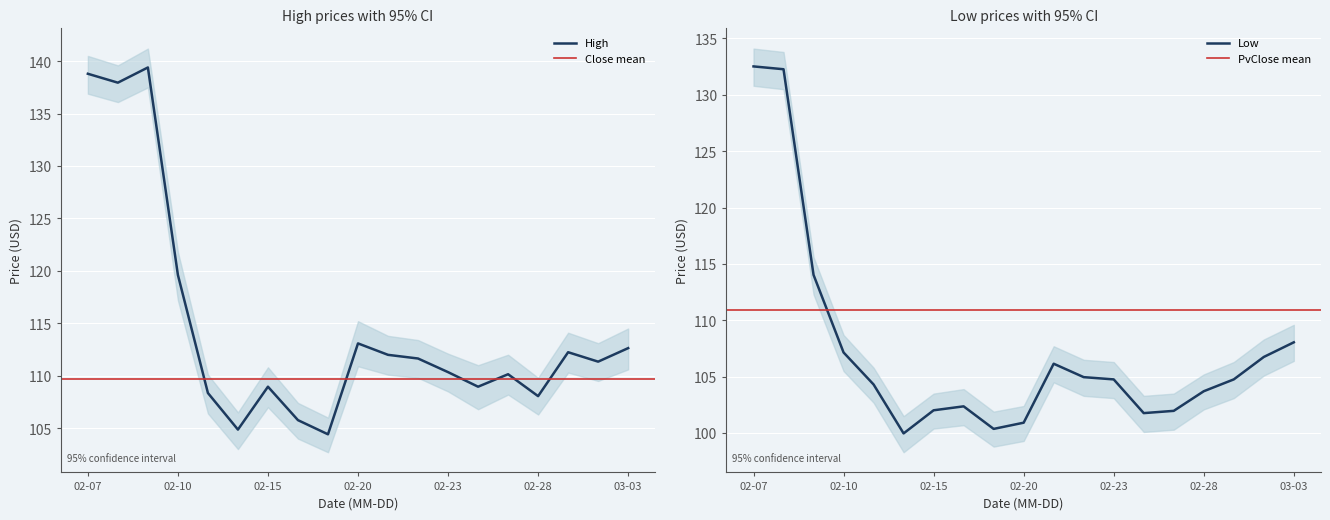

The value of High at 02-20 is 190.9. True or false?

False